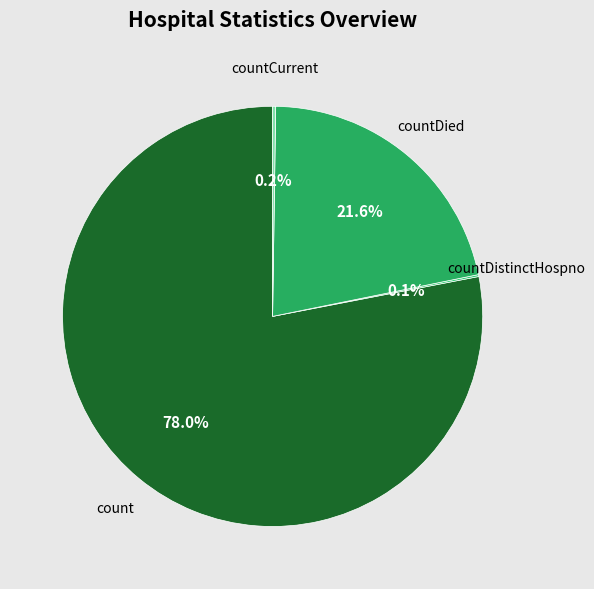

How much of the chart is everything except countDied?

78.4%